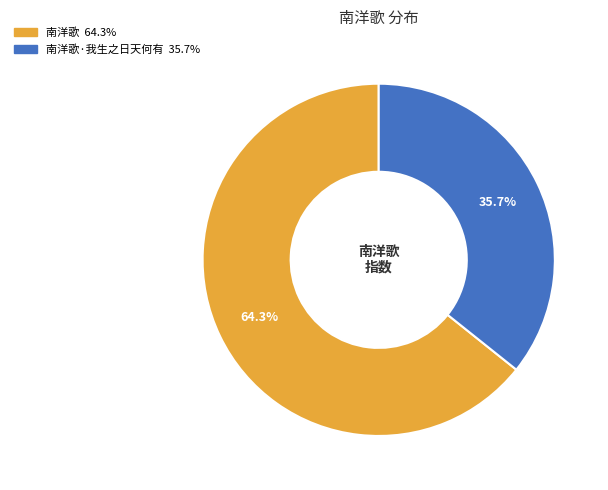

Does any single category account for the majority?

Yes